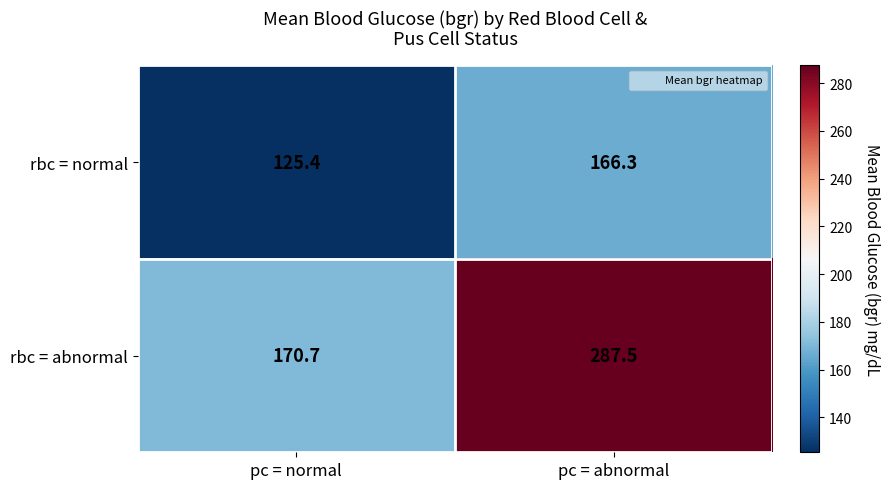

Reading left to right, extract all data points from this chart.

rbc = normal: 125.4	166.3
rbc = abnormal: 170.7	287.5